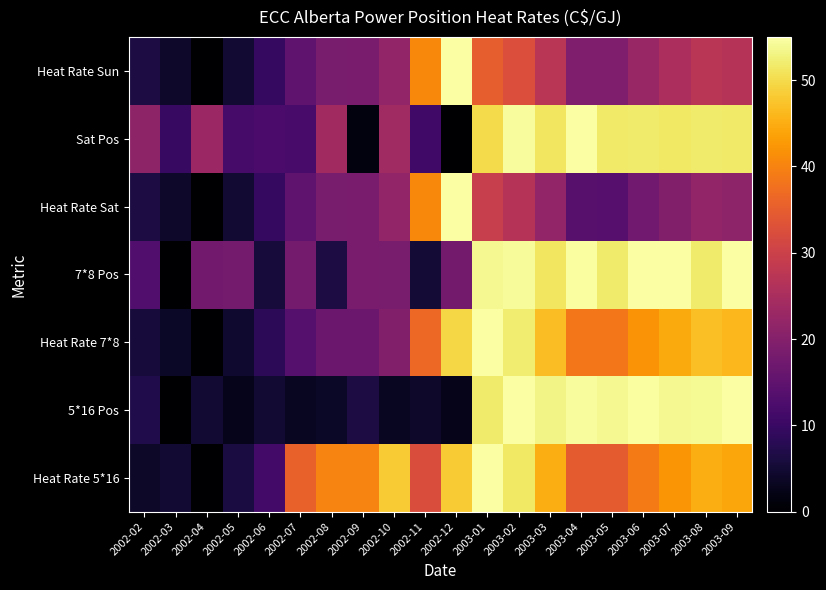

At how many categories does at least one series exceed 2?

20